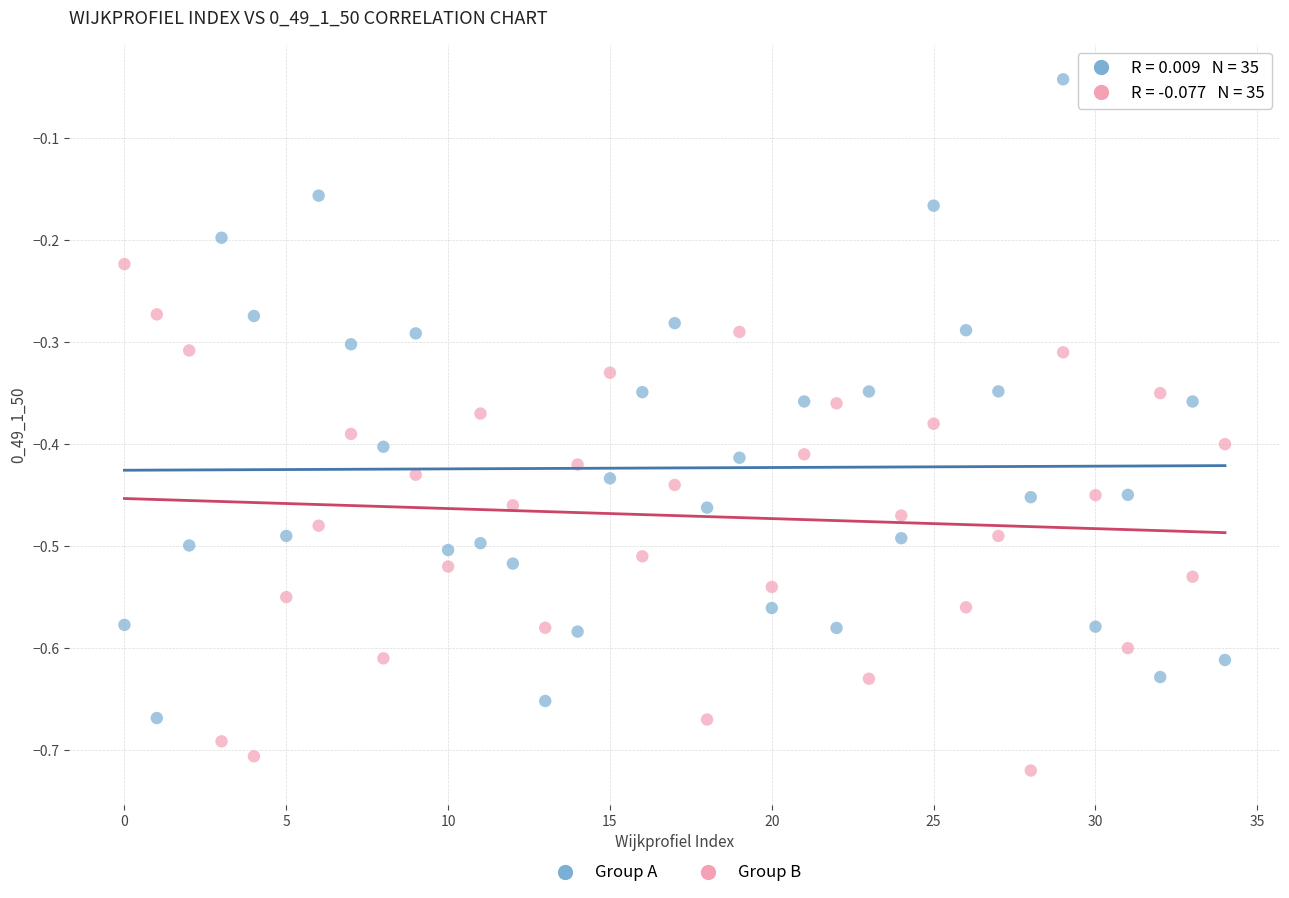

Across all data points, what is the range of Y values (max minus min)?

0.7